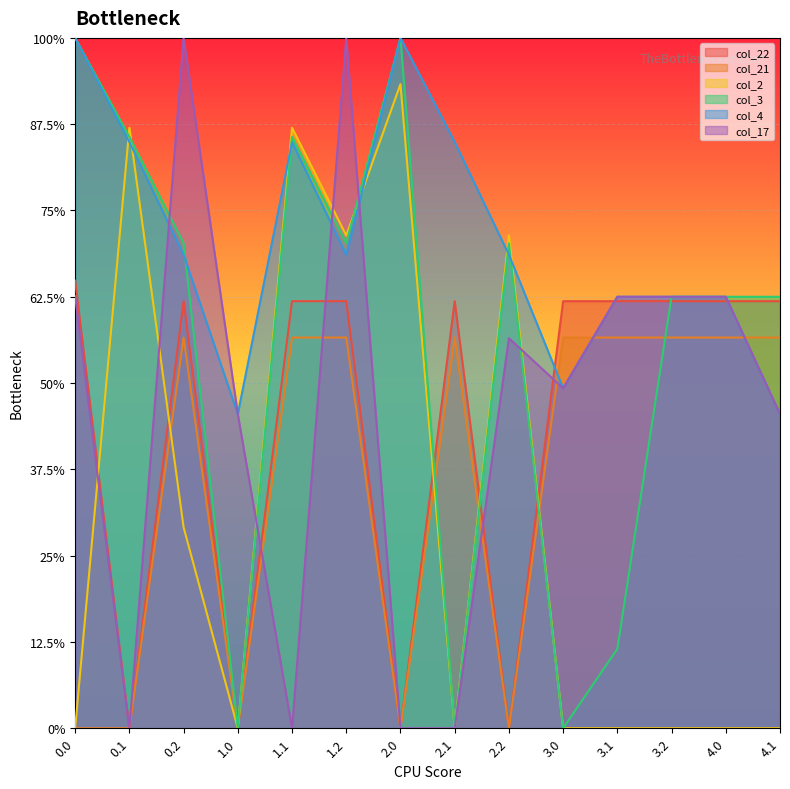

Does the chart display data point markers on the line(s)?

No